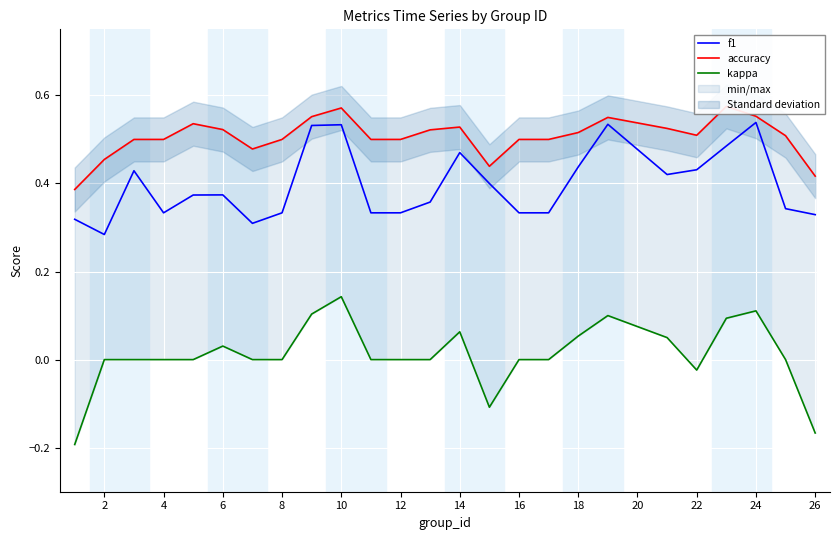

The f1 series shows 0.5 at 8. True or false?

False